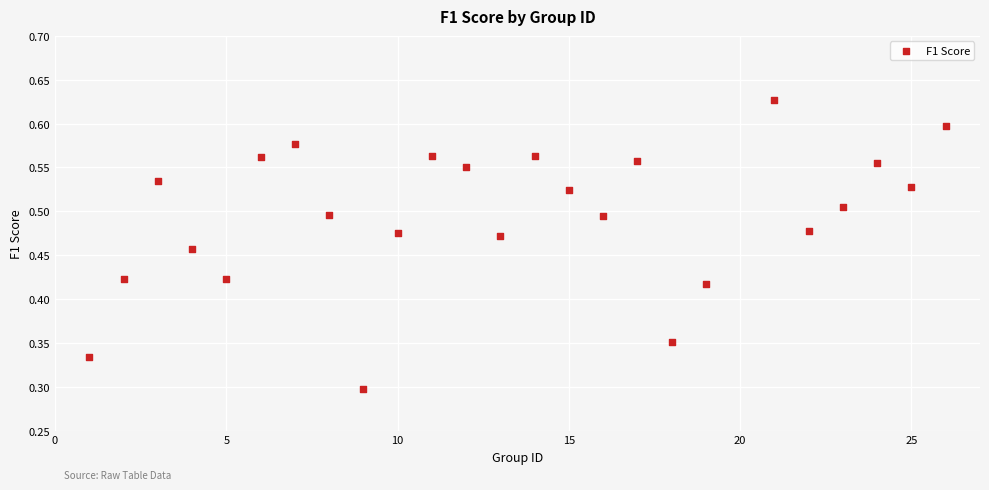

What is the range of X values (max minus min)?

25.0